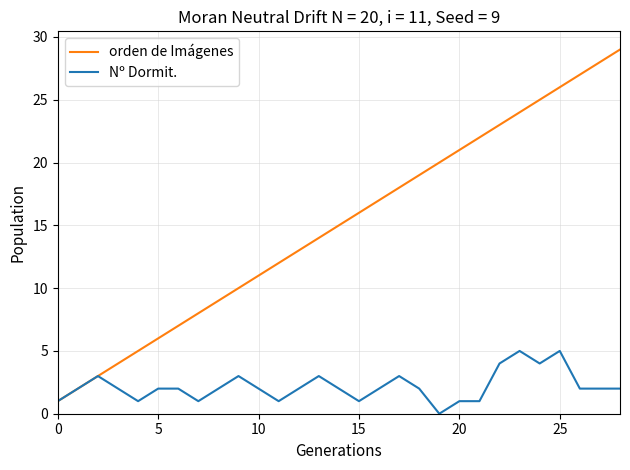

Which series has the largest total across all categories?

orden de Imágenes